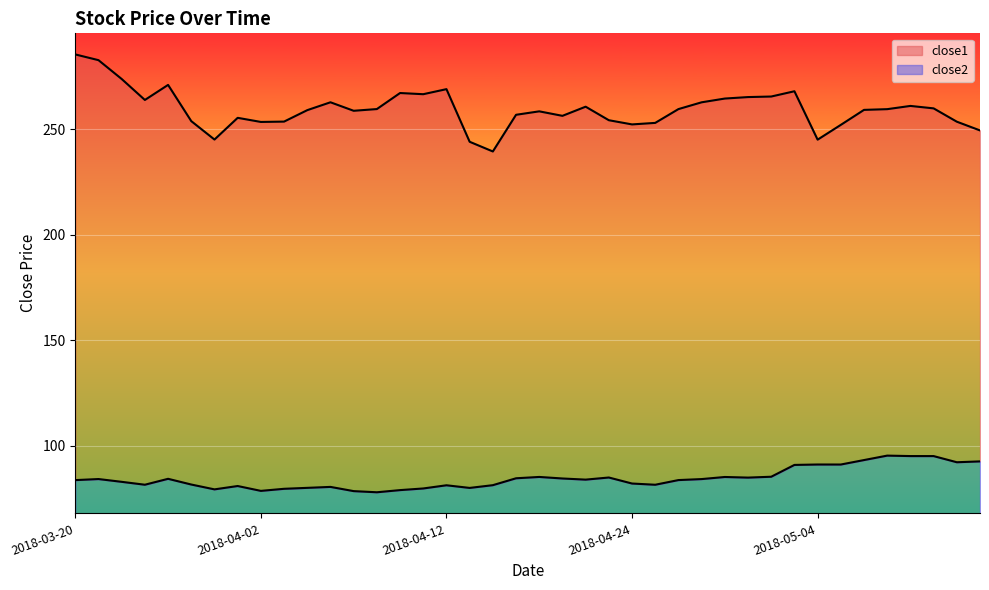

How many data points in close2 are less than 83?

18